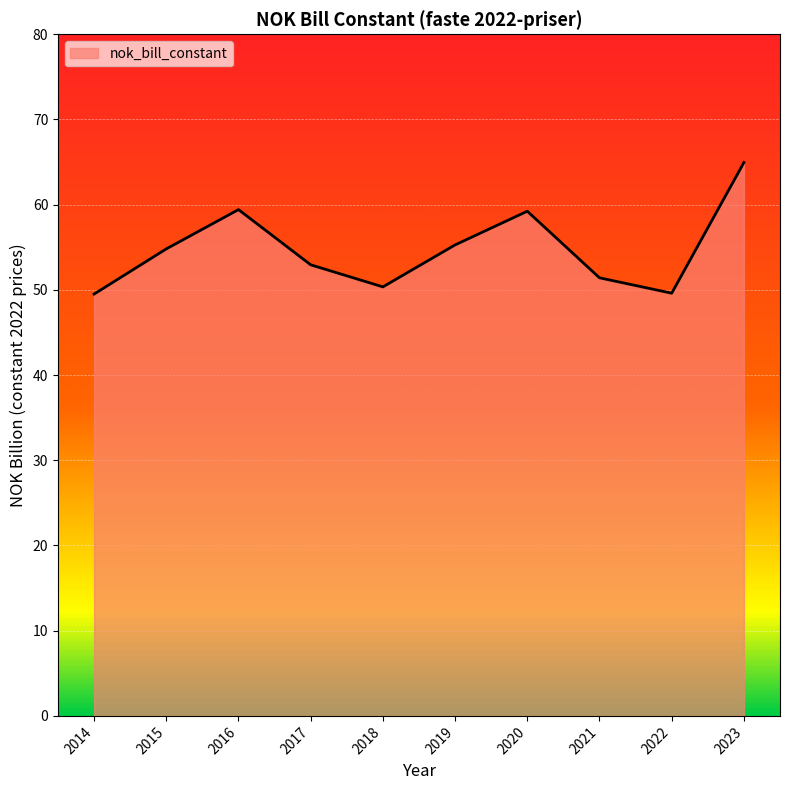

Between 2018 and 2023, which is larger?

2023